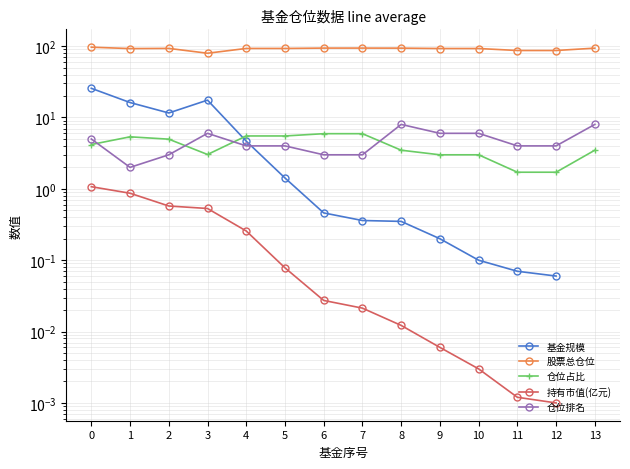

Is the value of 基金规模 at 12 greater than the value of 股票总仓位 at 2?

No